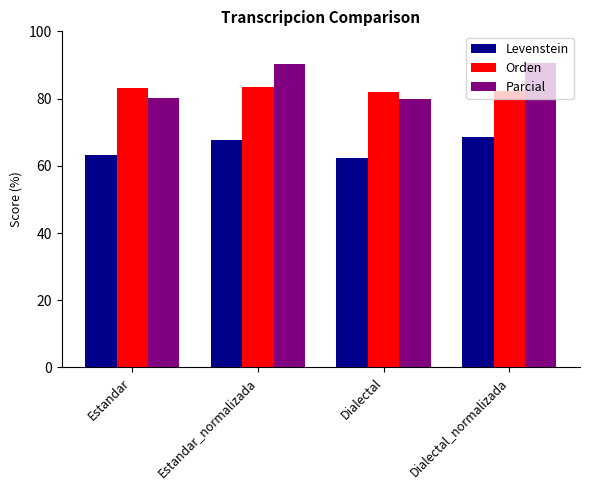

What is the label of the 4th bar from the right?

Estandar